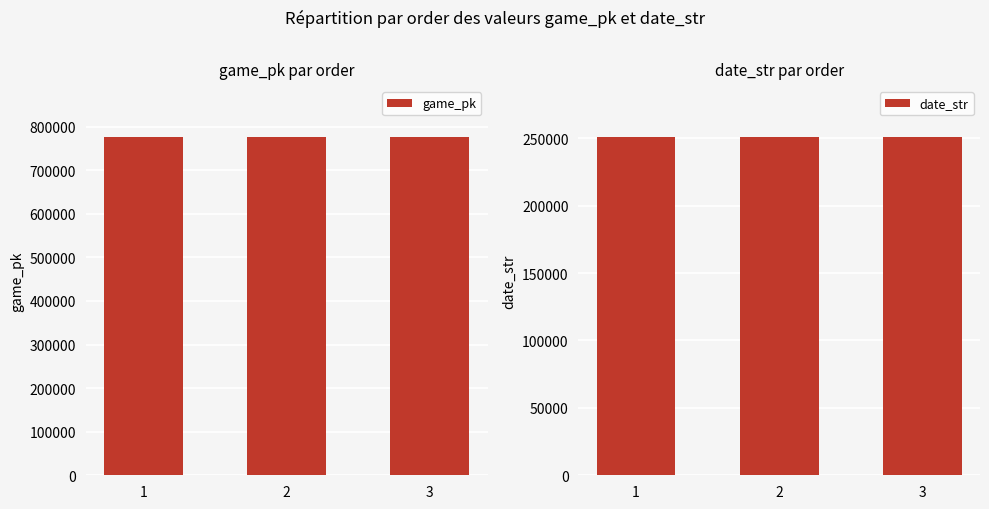

Read the game_pk value at 1, to the nearest 5.

776435